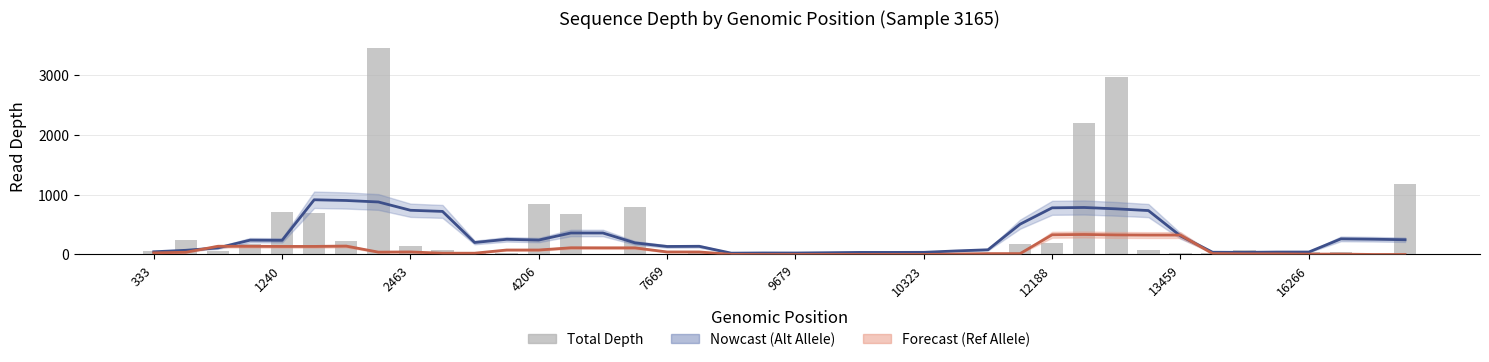

True or false: Ref Depth (smoothed) has a value of 173.2 at 38.

False